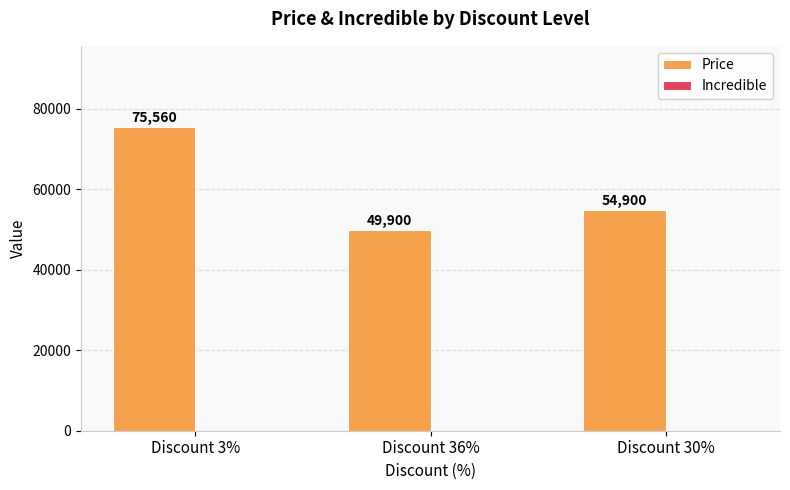

Reading left to right, transcribe all the data shown in this chart.

Discount 3%=75560	Discount 36%=49900	Discount 30%=54900